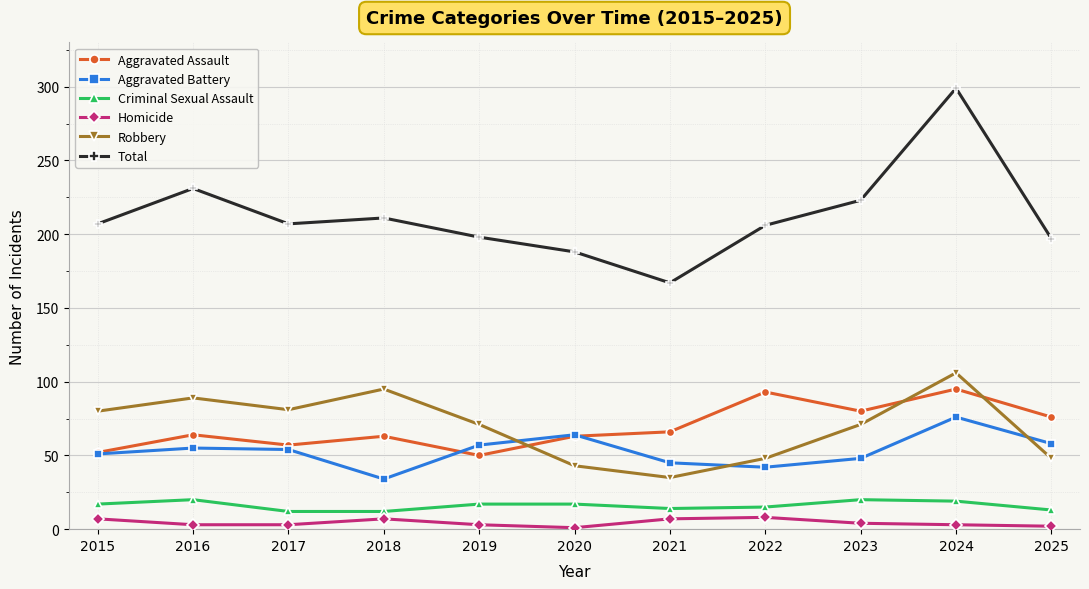

What is the maximum value shown in the chart?

299